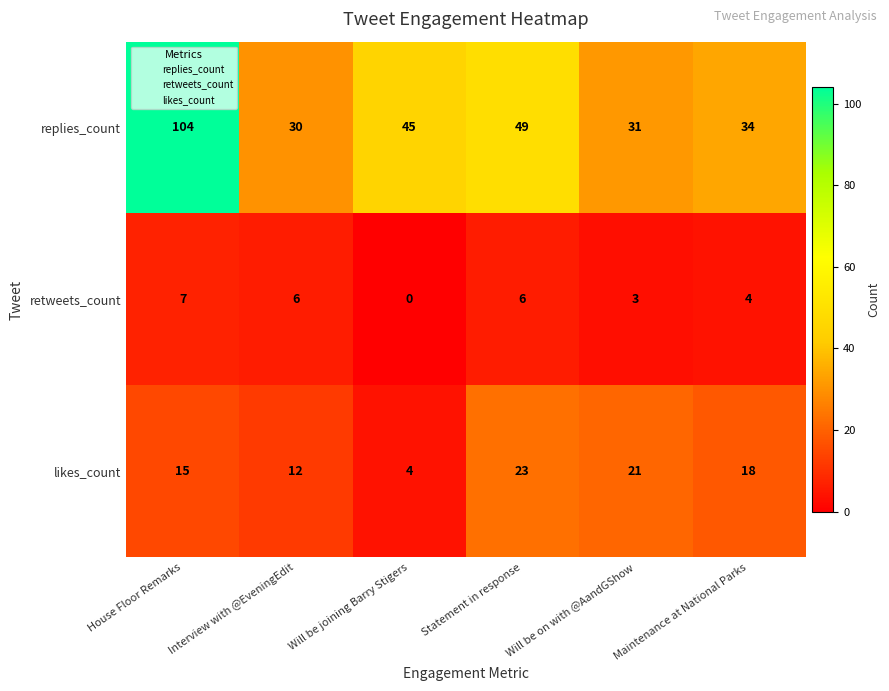

What is the sum of all replies_count values?

293